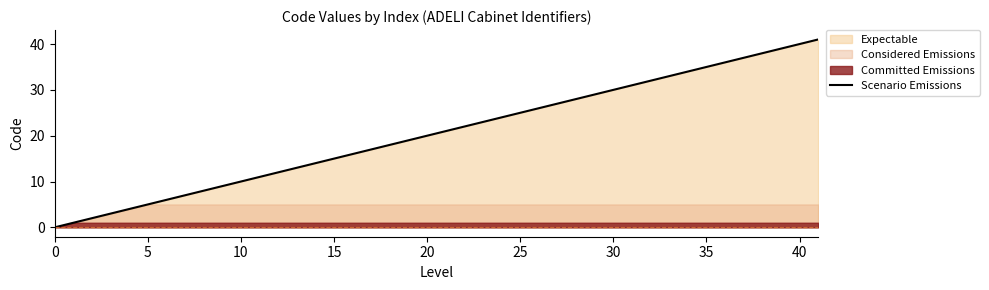

True or false: Scenario Emissions has a value of 5 at 5.

True